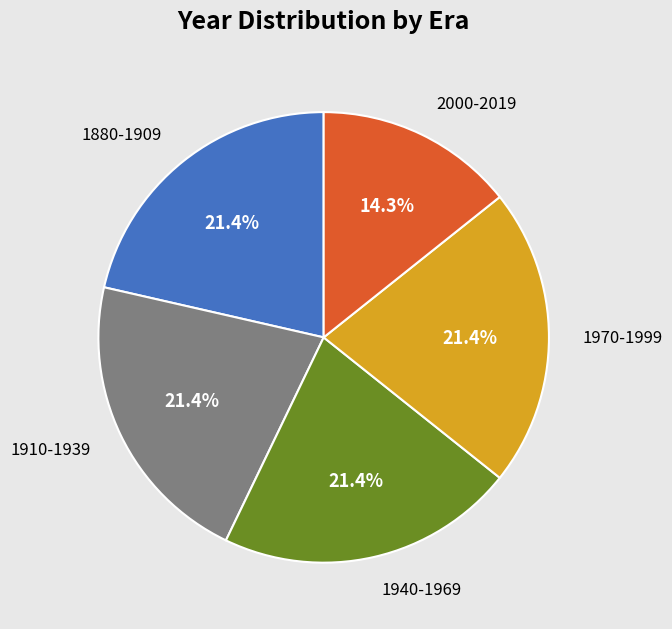

What is the smallest slice in the pie chart?

2000-2019